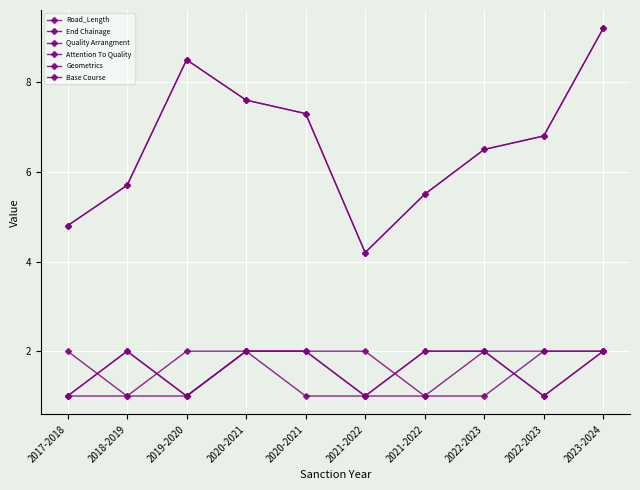

Which label corresponds to the largest value in the chart?

2023-2024